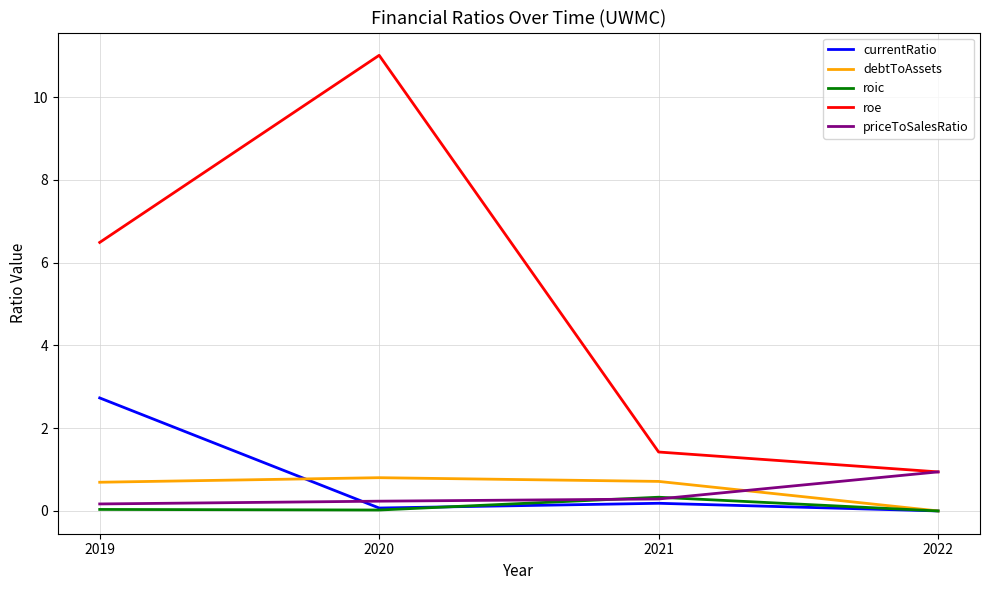

Rank the categories by roe value from lowest to highest.

2022, 2021, 2019, 2020